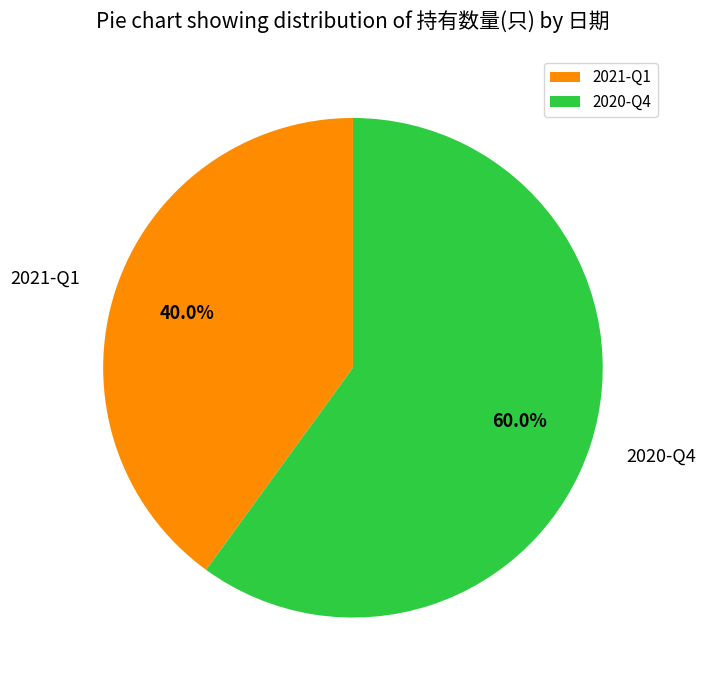

Is it true that 2020-Q4 is 60% of the pie?

True